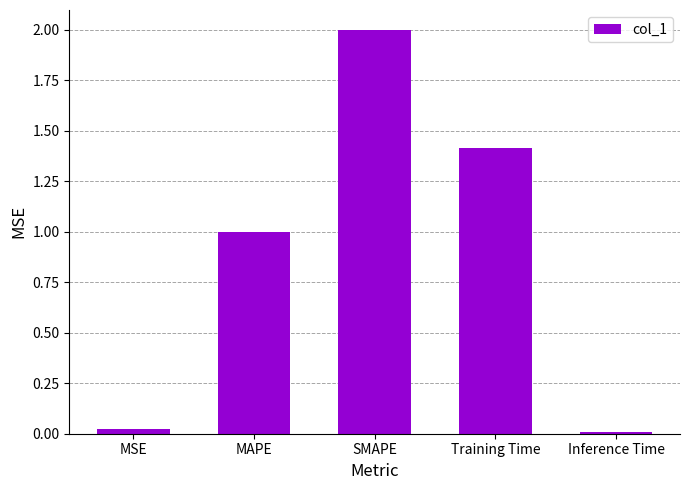

The value at SMAPE is 2.0. True or false?

True